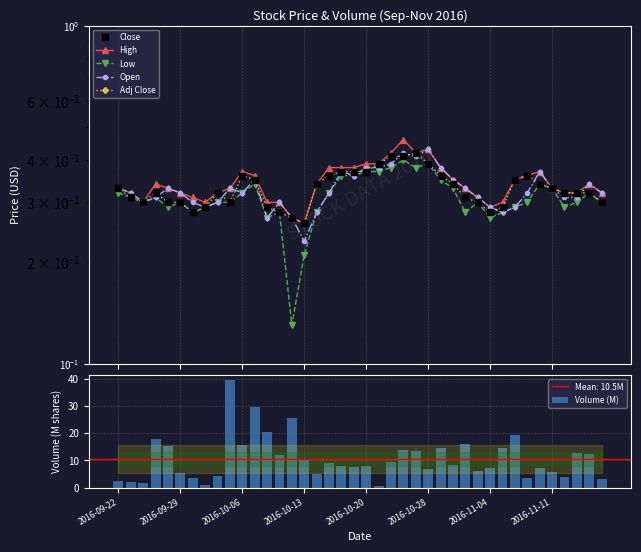

Does the chart contain any negative values?

No